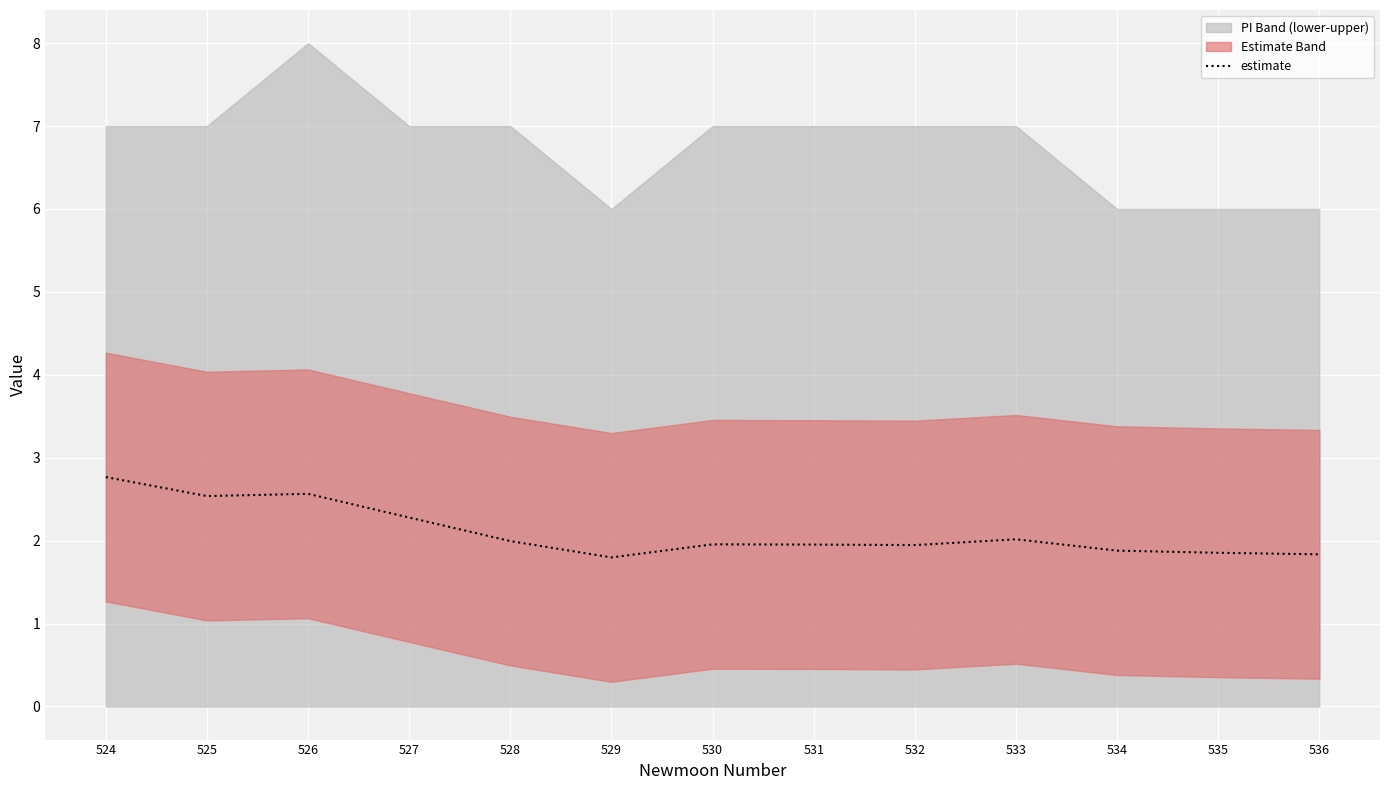

Reading left to right, extract all data points from this chart.

2.8	2.5	2.6	2.3	2.0	1.8	2.0	2.0	1.9	2.0	1.9	1.9	1.8